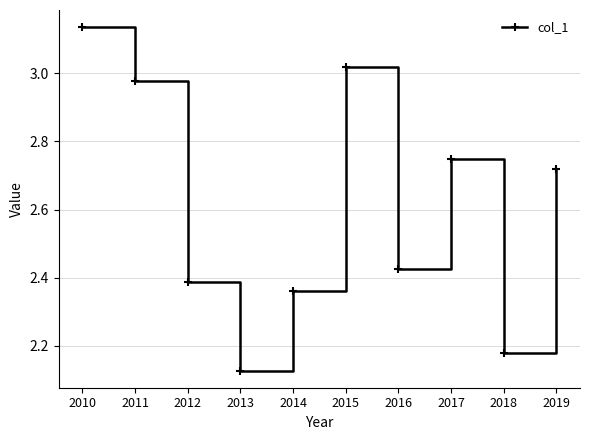

What is the average value?

2.6